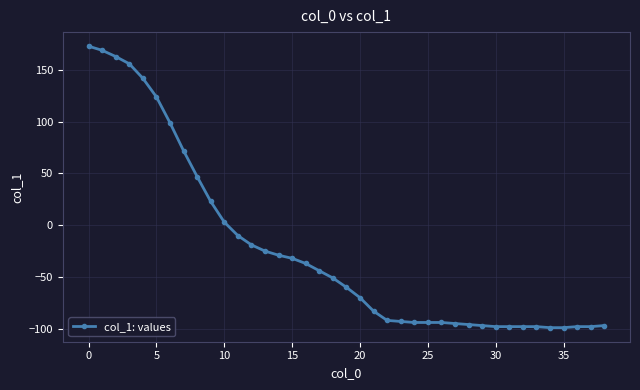

What is the difference between the maximum and minimum values?

272